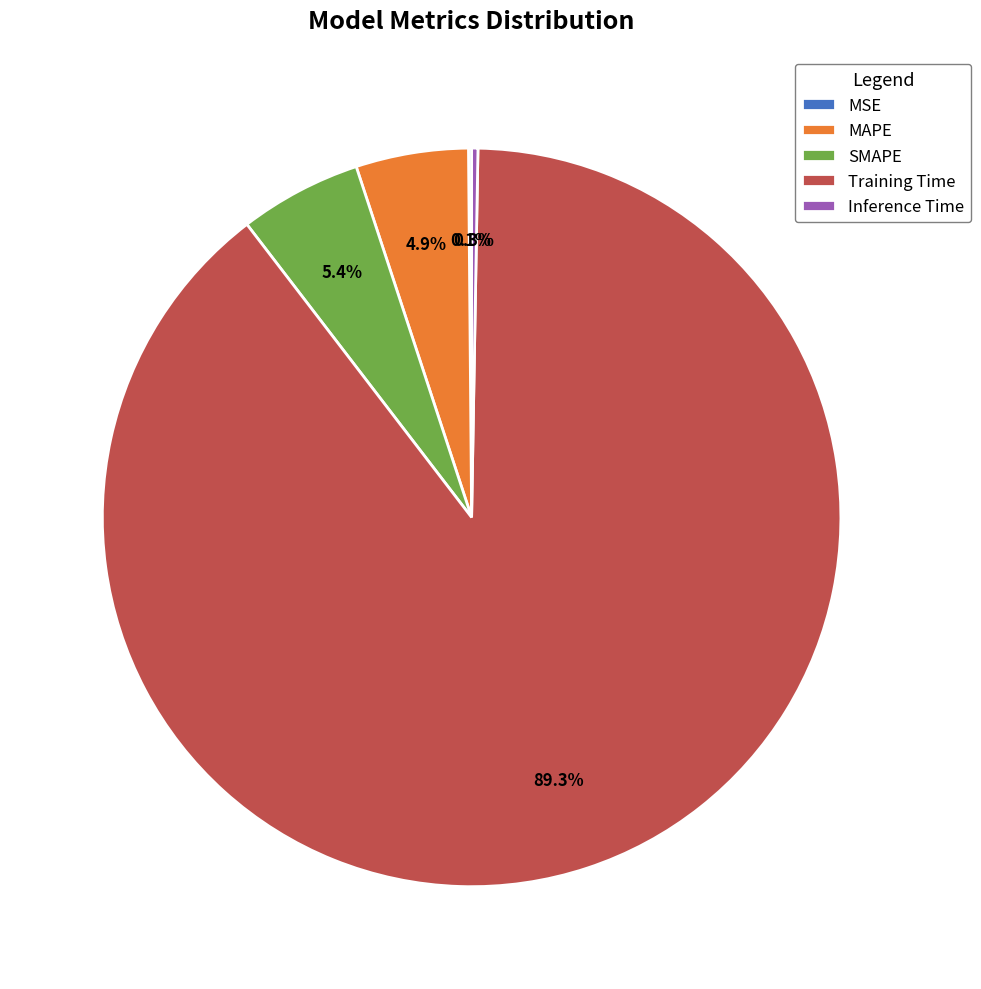

What is the largest slice in the pie chart?

Training Time